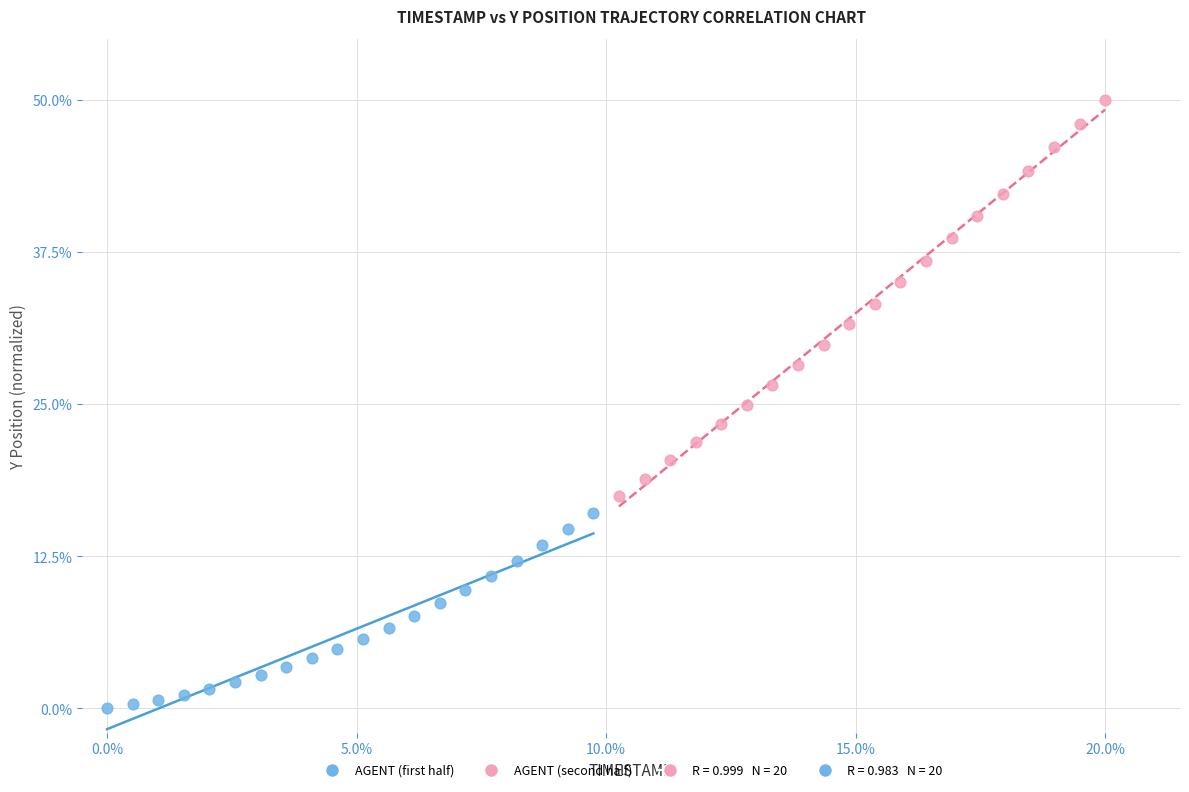

Which series reaches the minimum Y coordinate?

AGENT (first half)